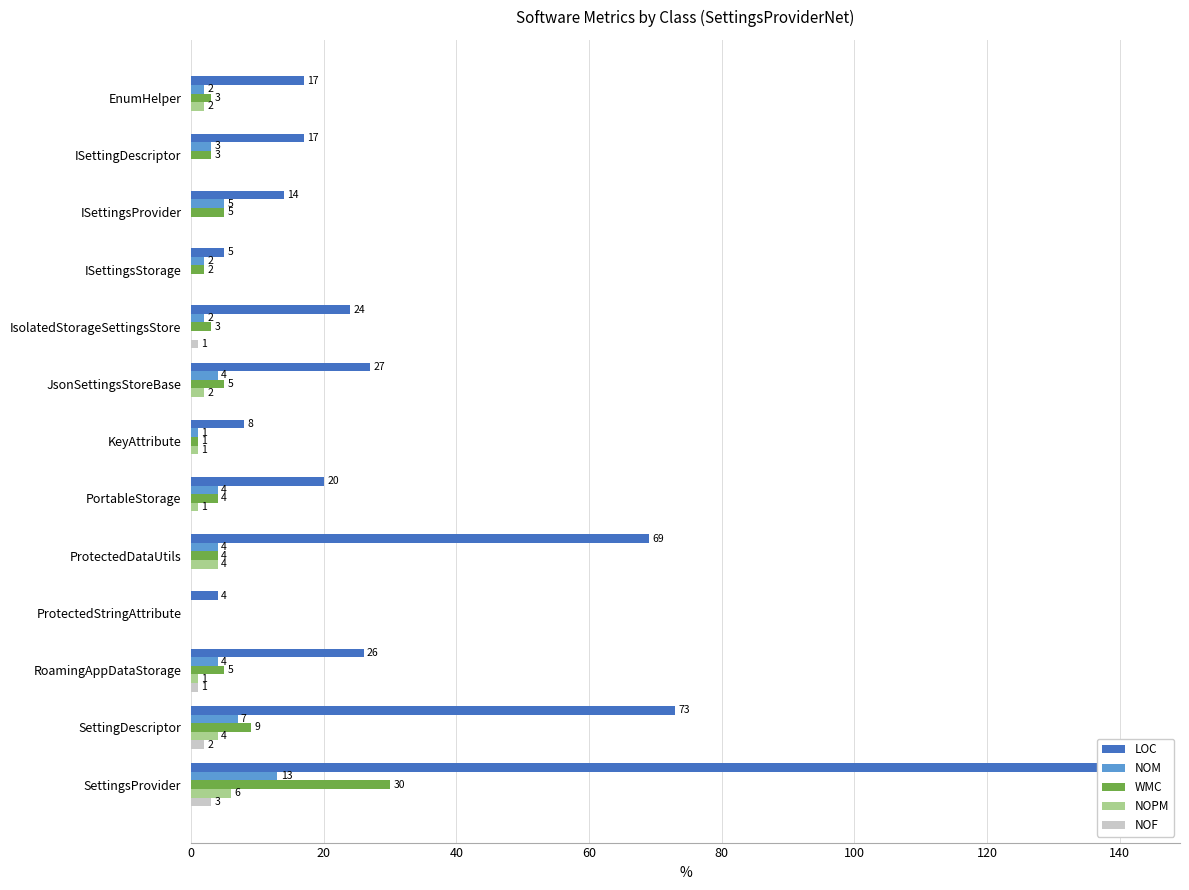

True or false: LOC has a value of 97 at ProtectedDataUtils.

False